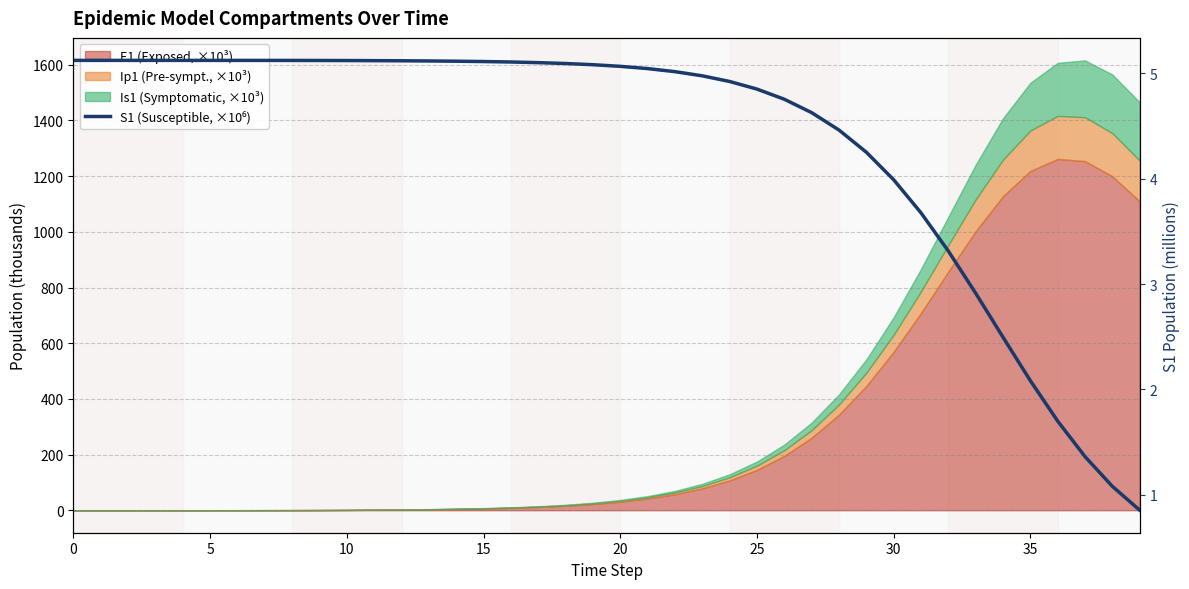

What is the difference between the maximum and second lowest values?

4.0